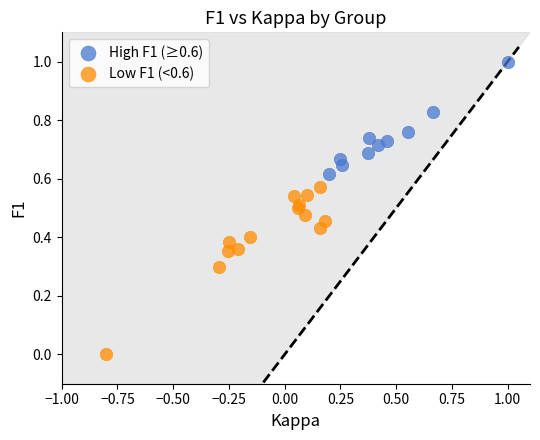

Which series reaches the maximum Y coordinate?

High F1 (≥0.6)